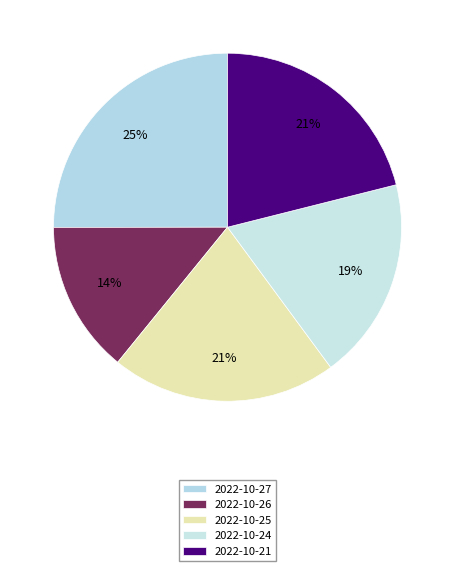

Count the number of slices in the pie.

5